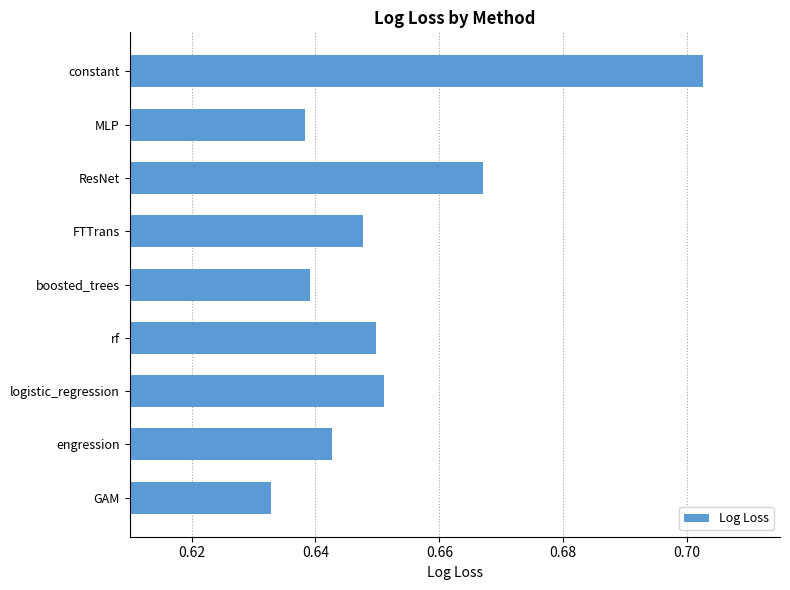

At which category does the chart reach its minimum across all series?

GAM